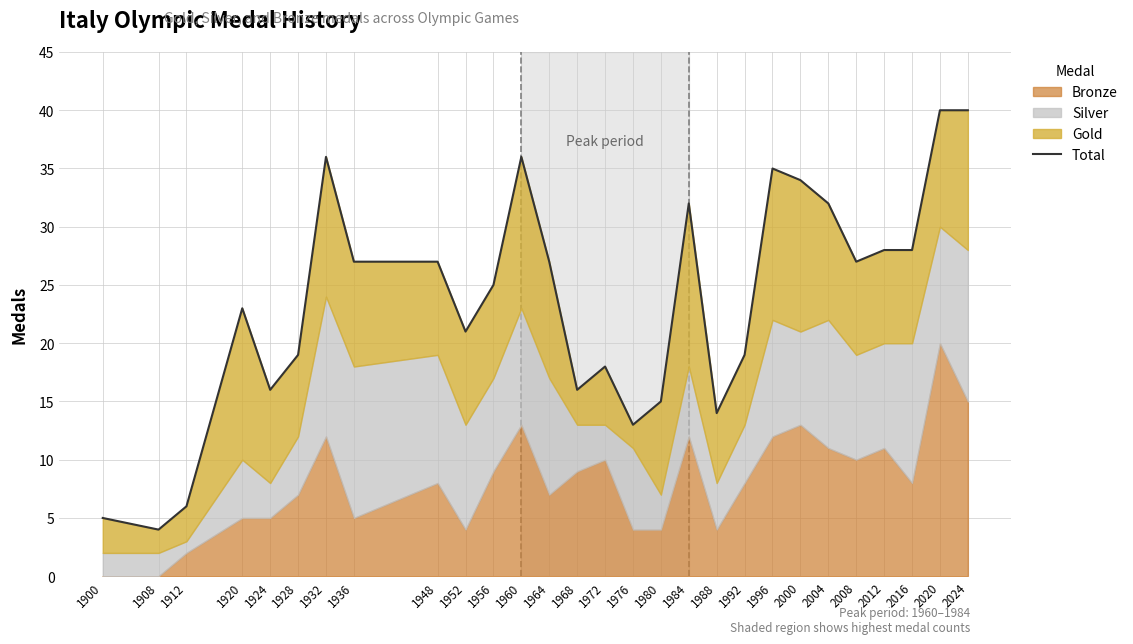

List the labels in order of value, smallest first.

1908, 1900, 1912, 1976, 1988, 1980, 1924, 1968, 1972, 1928, 1992, 1952, 1920, 1956, 1936, 1948, 1964, 2008, 2012, 2016, 1984, 2004, 2000, 1996, 1932, 1960, 2020, 2024